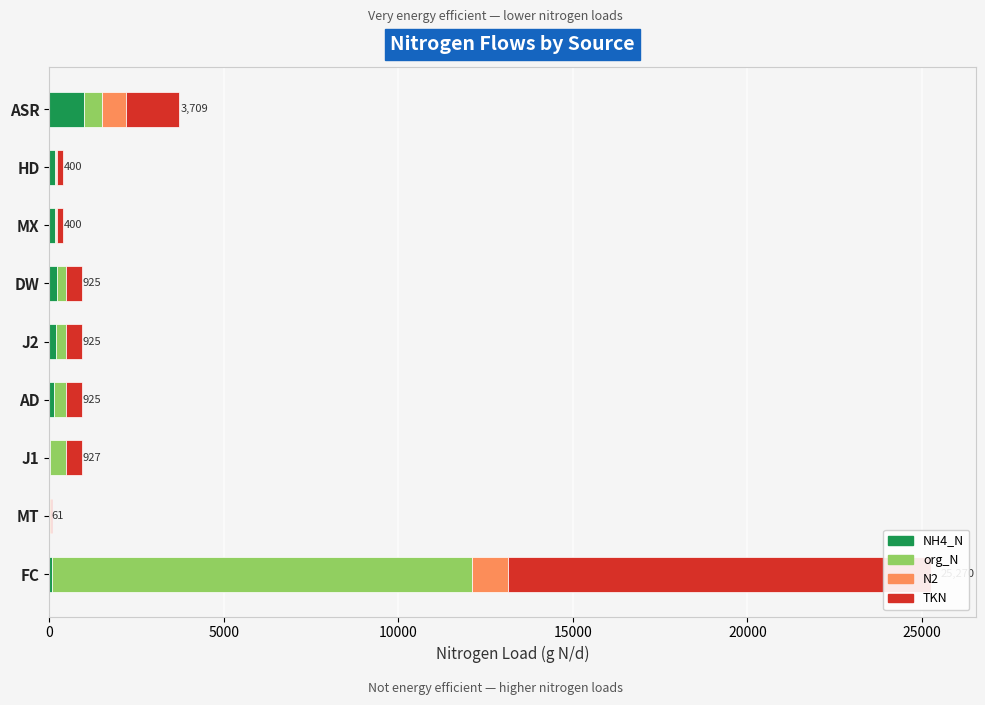

What is the highest value of the org_N series?

12046.6